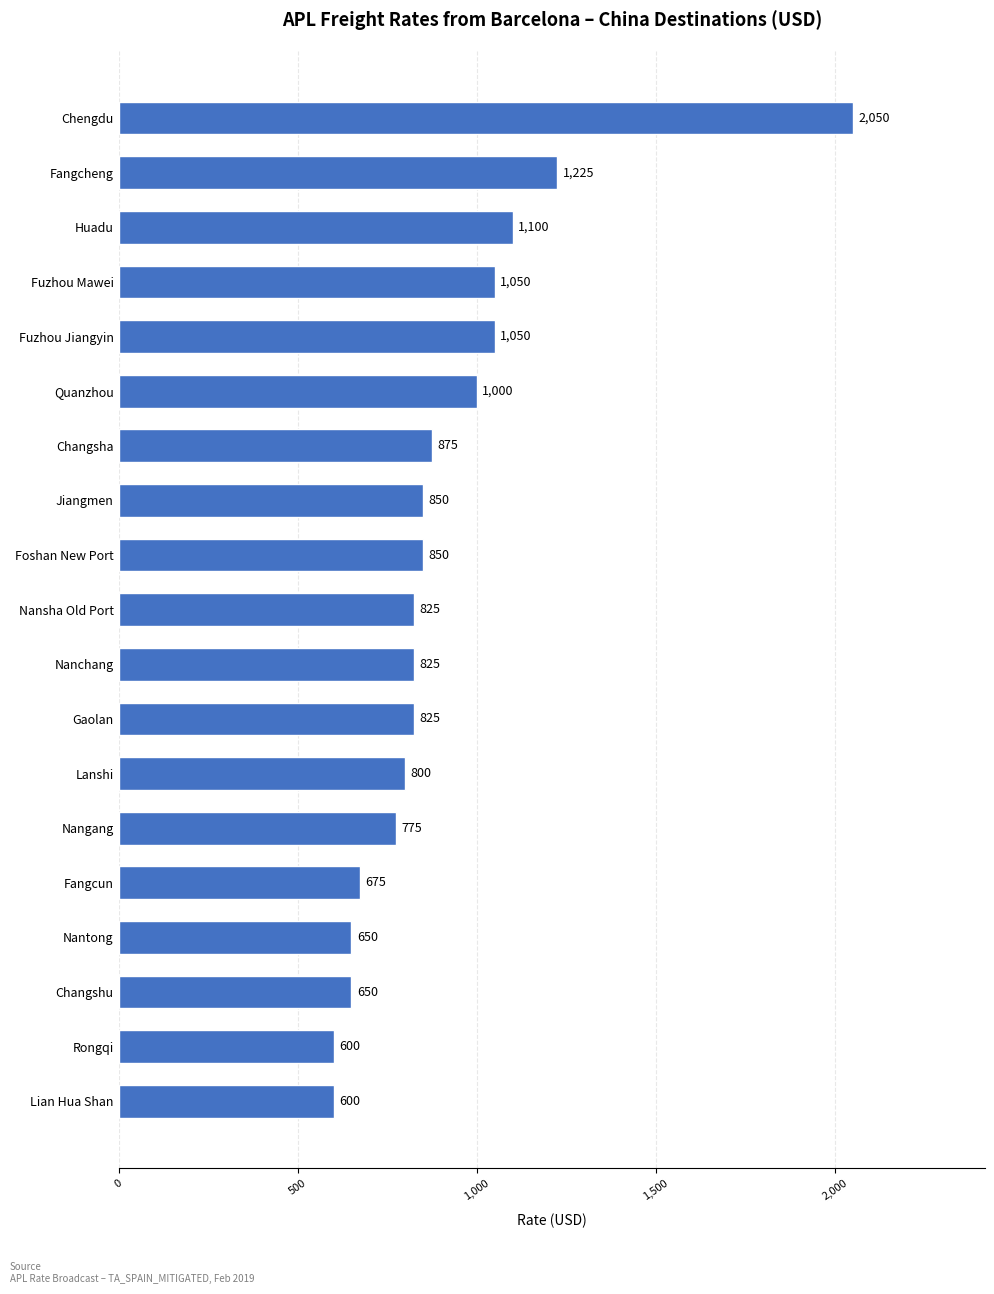

What is the smallest value displayed?

600